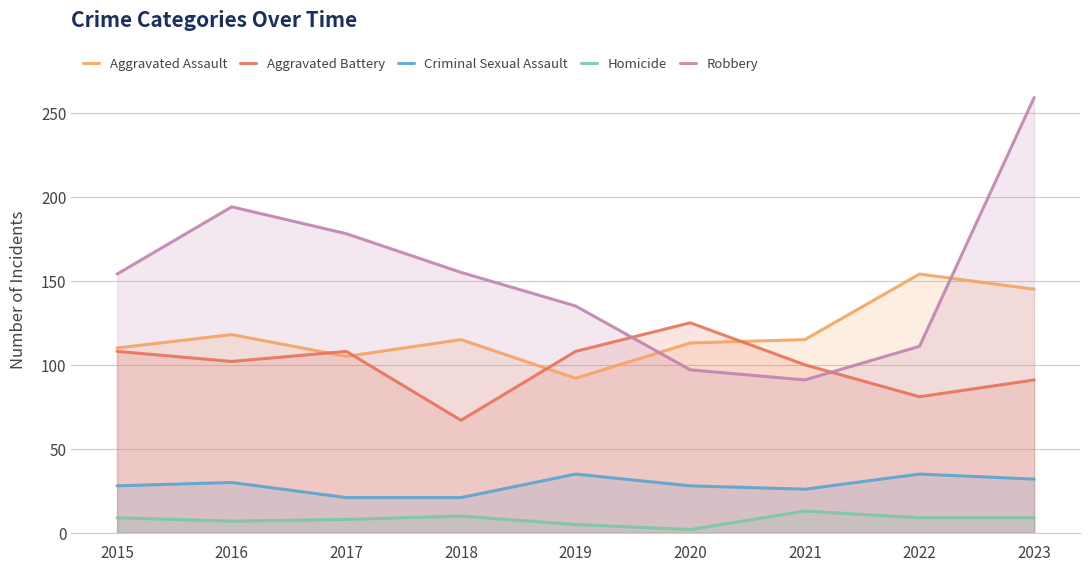

Where is Robbery nearest to the value 175?

2017